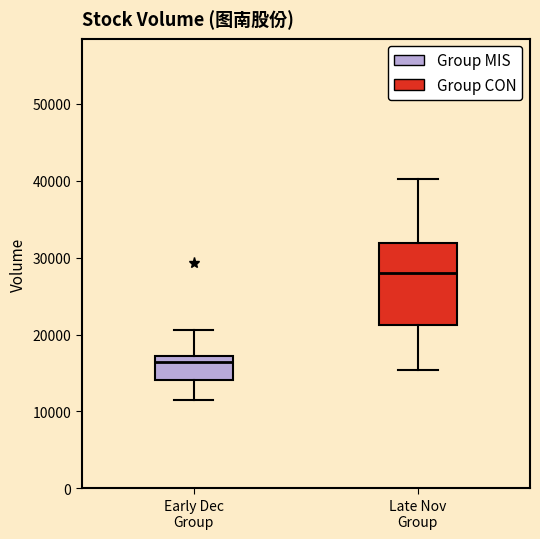

Which box's median line is the highest?

Late Nov Group